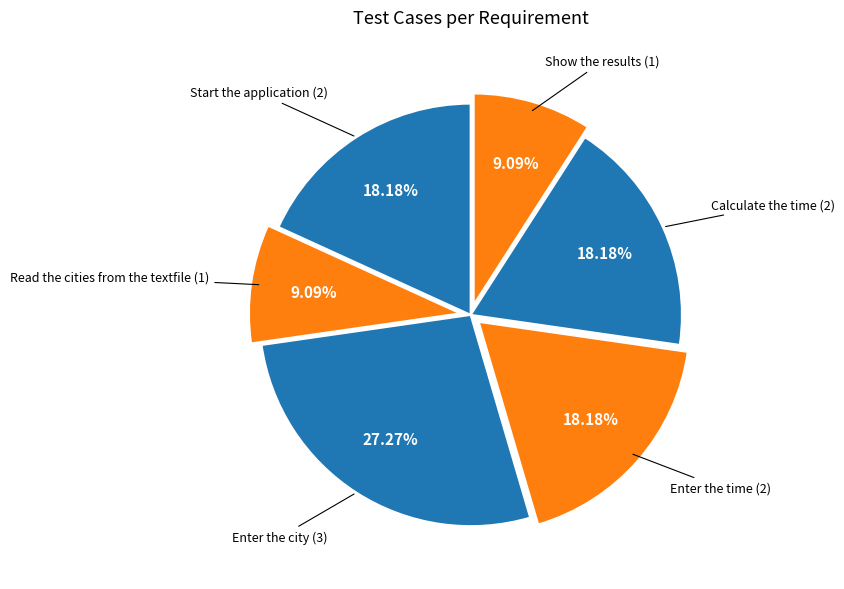

What is the largest slice in the pie chart?

Enter the city